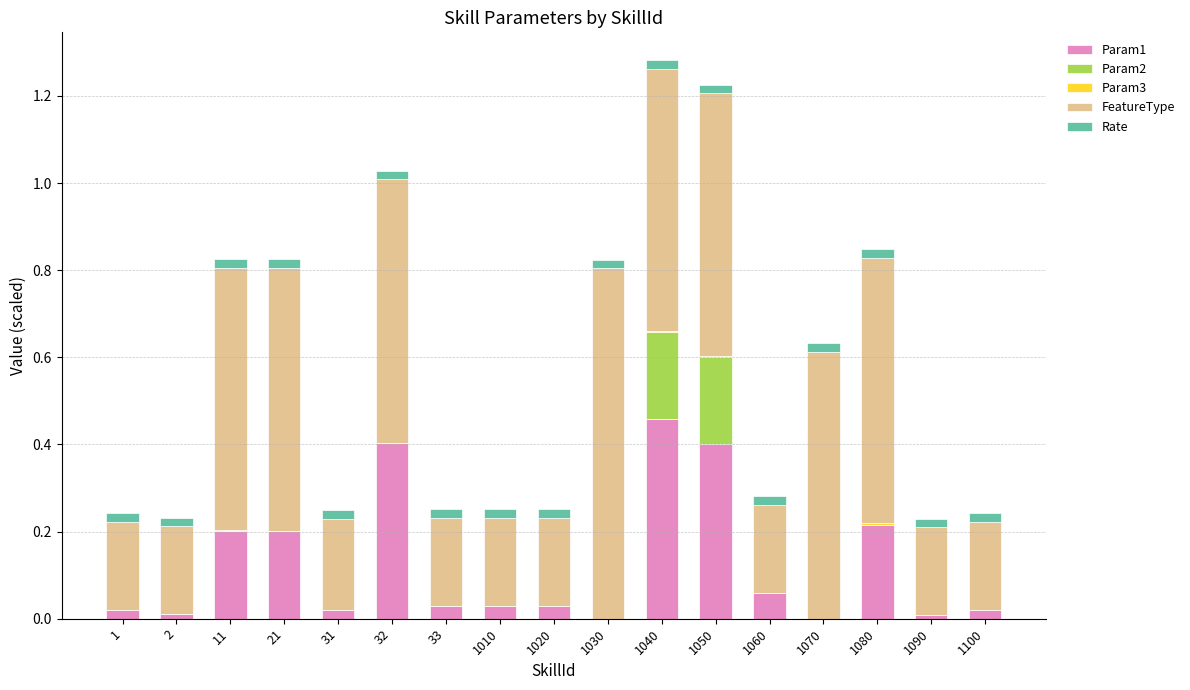

True or false: Param1 has a value of 0.2 at 32.

False